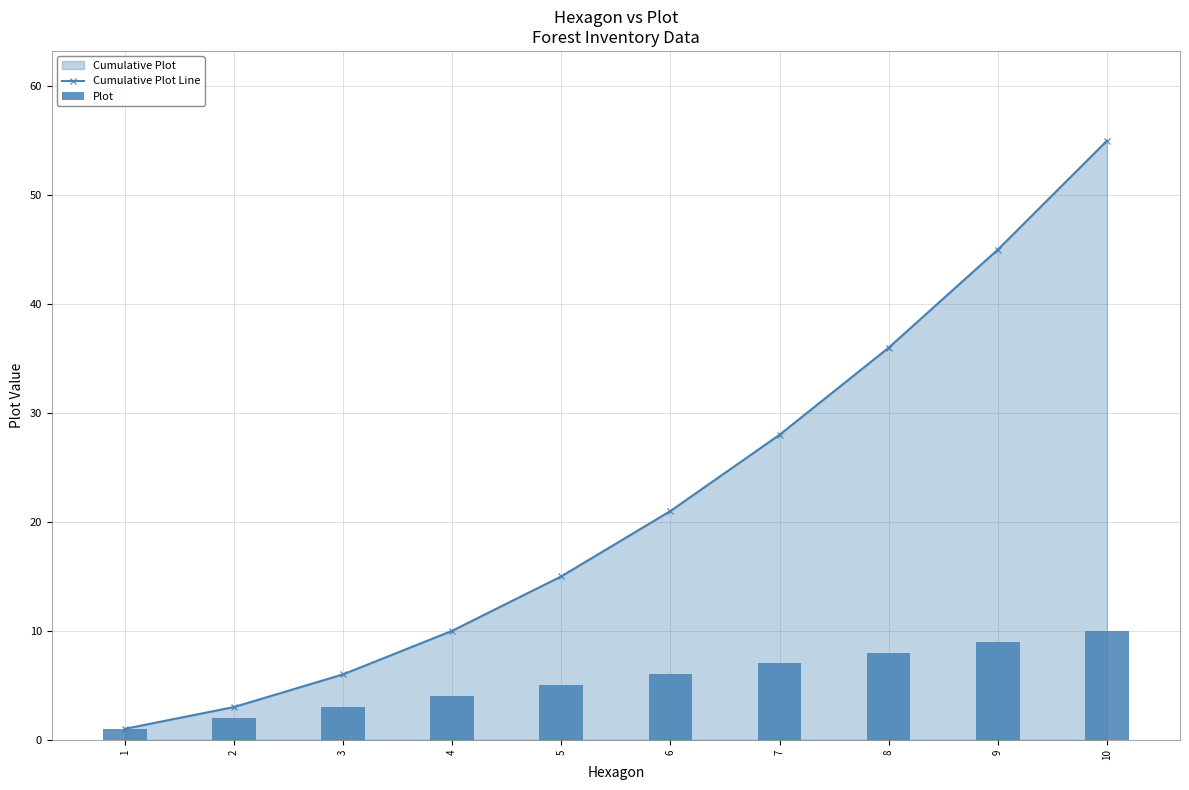

Reading right to left, what are all the values shown in this chart?

Cumulative Plot Line: 55	45	36	28	21	15	10	6	3	1
Plot: 10	9	8	7	6	5	4	3	2	1